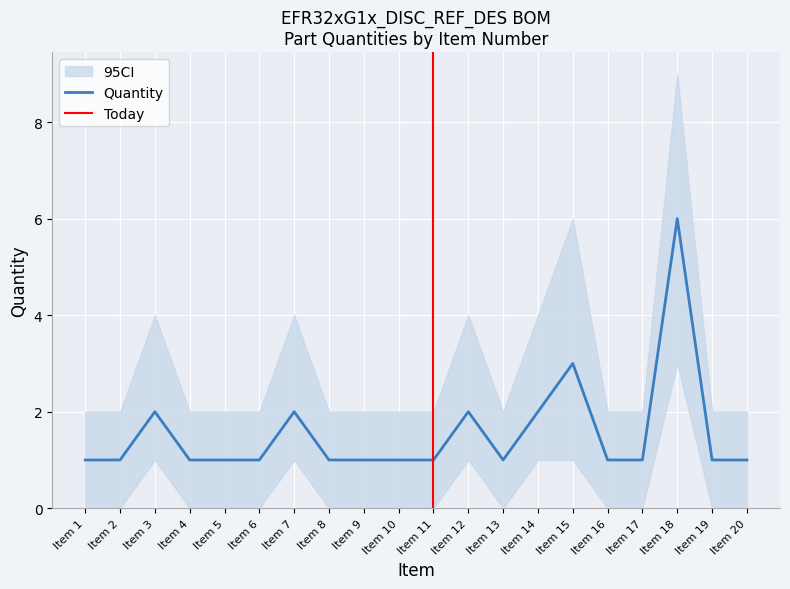

Count the Quantity values in the range 1 to 2.

18